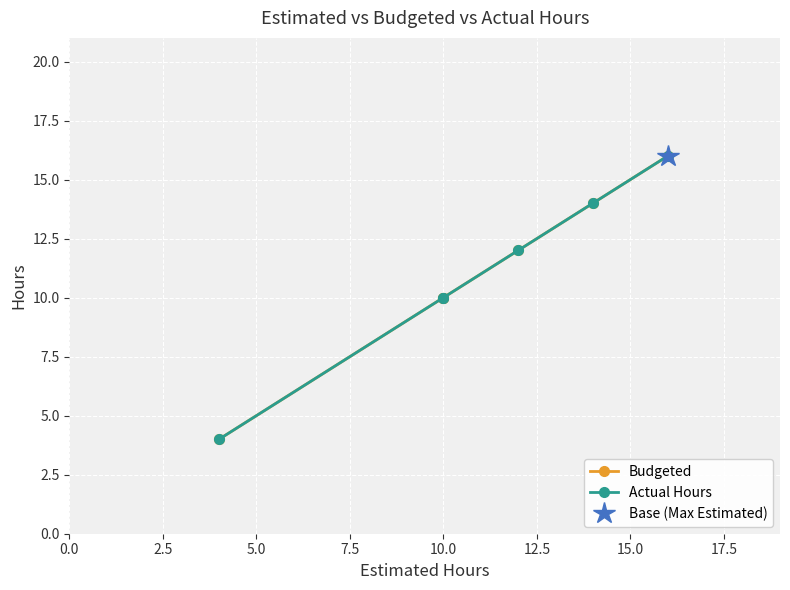

True or false: Budgeted has more than 1 points higher than both neighbors.

False